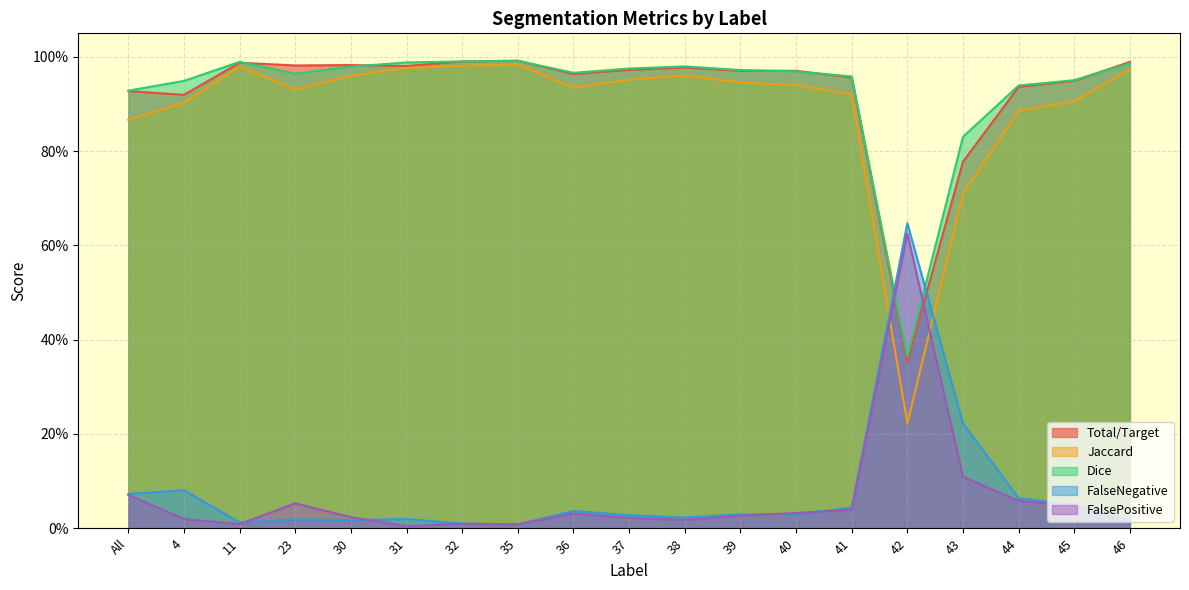

Is it true that FalseNegative equals 0.2 at 42?

False